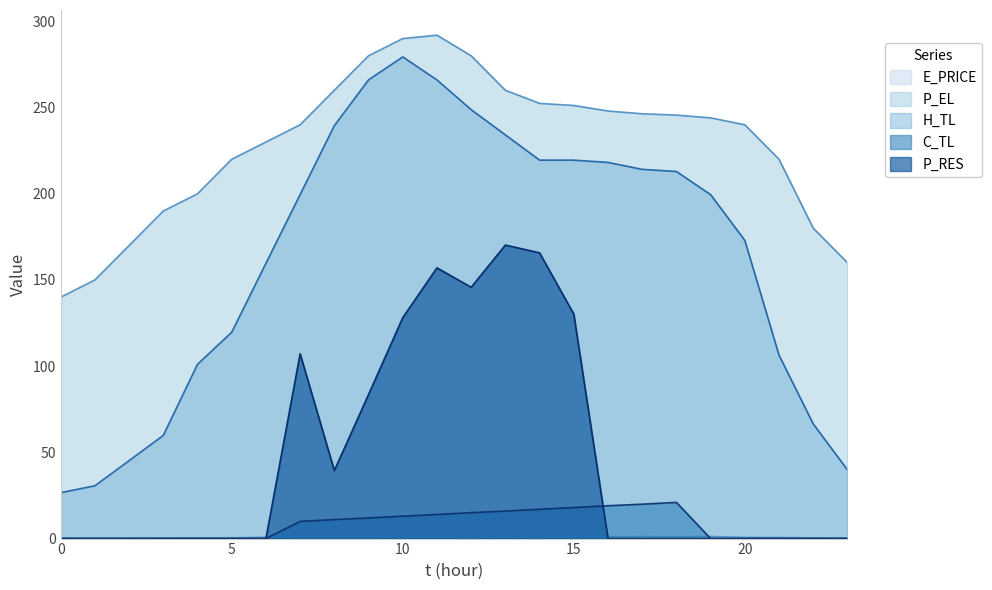

How many interior local peaks does the P_RES series have?

3